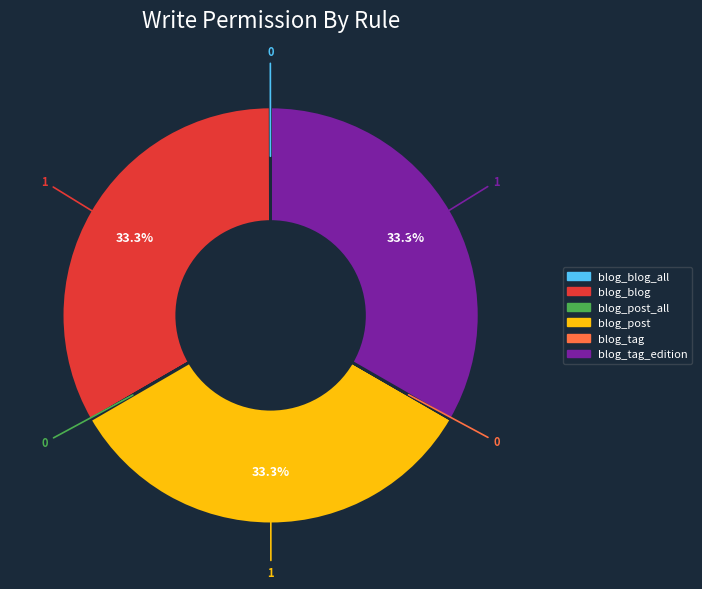

Is there a majority slice in this chart?

No